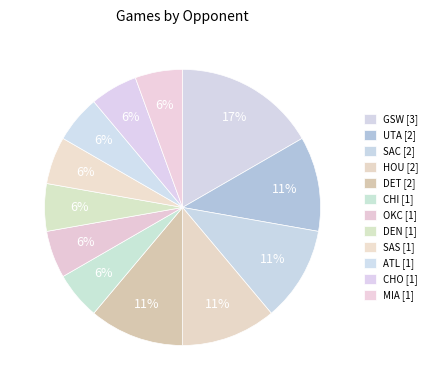

Which category has the biggest portion of the pie?

GSW